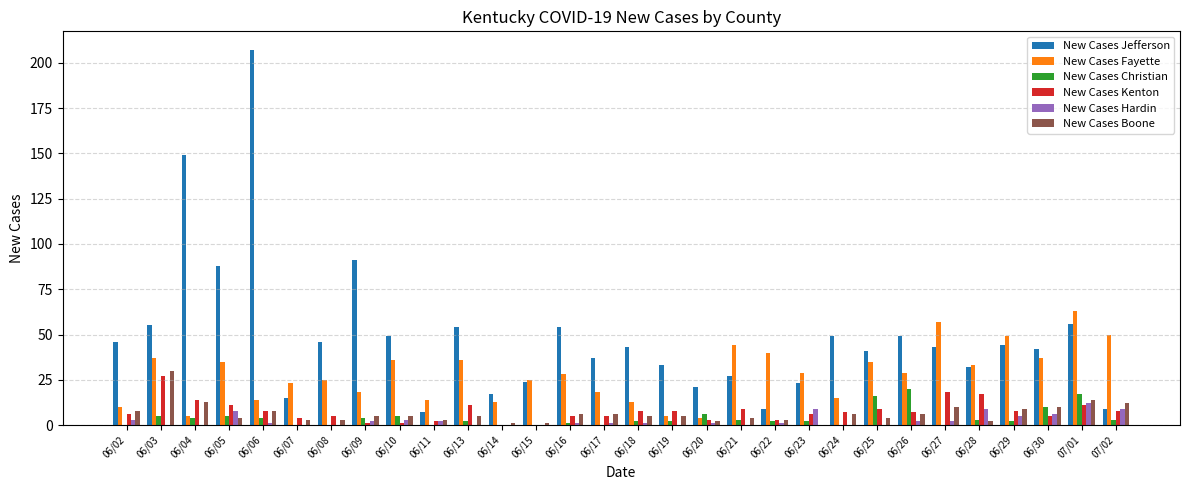

Does the chart contain stacked bars?

No